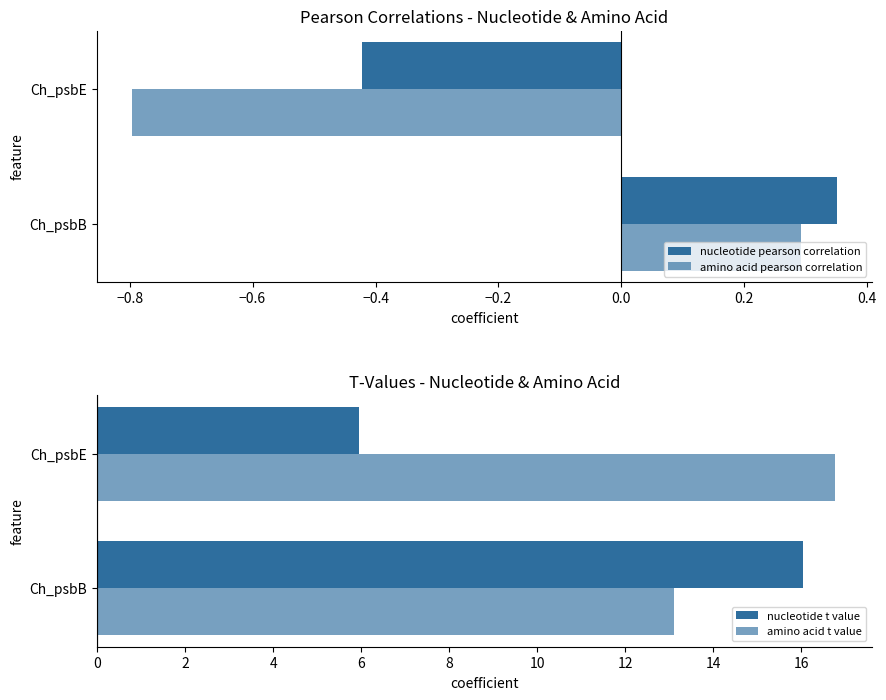

Reading right to left, what are all the values shown in this chart?

nucleotide pearson correlation: -0.4	0.4
amino acid pearson correlation: -0.8	0.3
nucleotide t value: 6.0	16.0
amino acid t value: 16.8	13.1